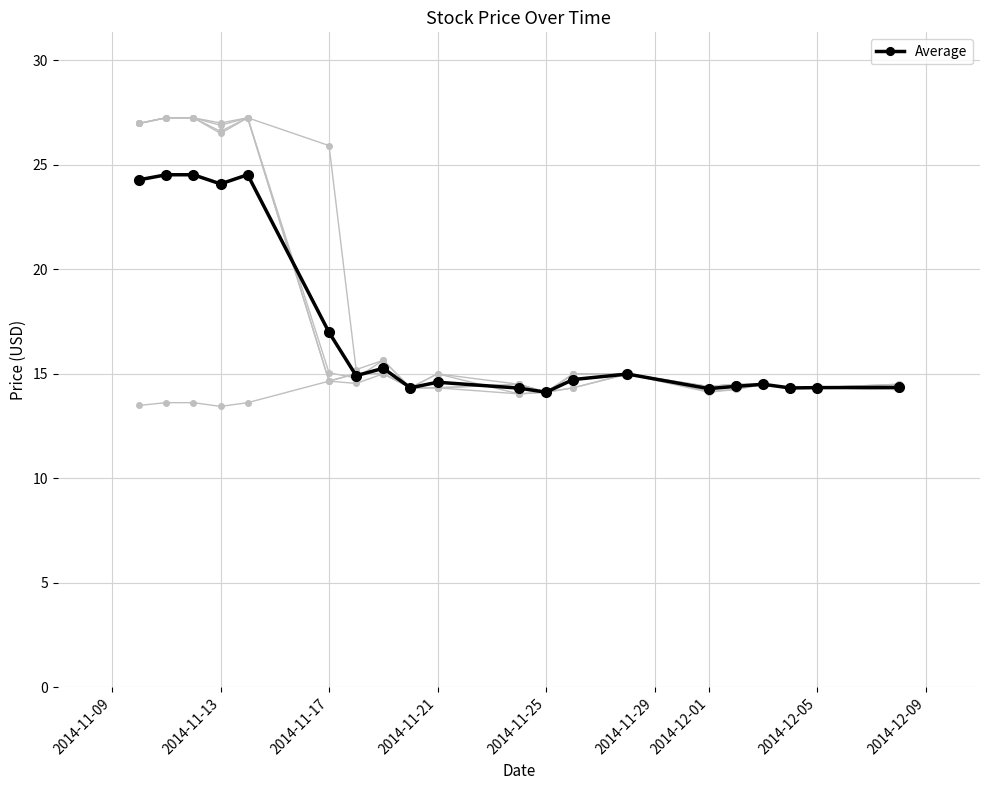

The value of Close at 2014-12-05 is 14.3. True or false?

True